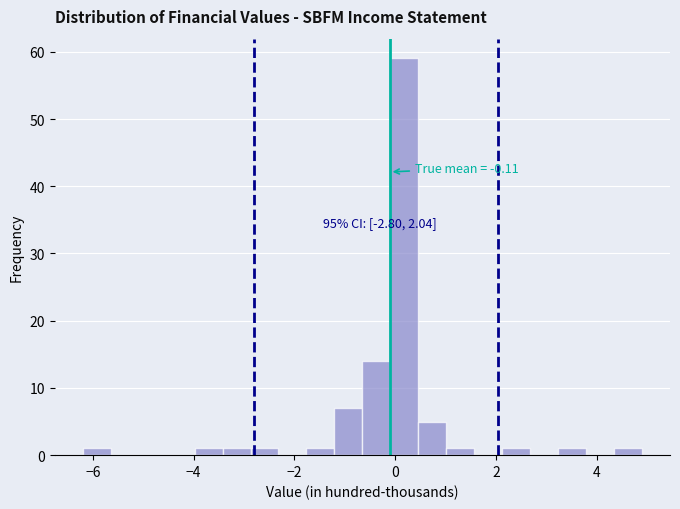

Read against the x-axis, roughly where is the centre of the tallest bar?

0.2